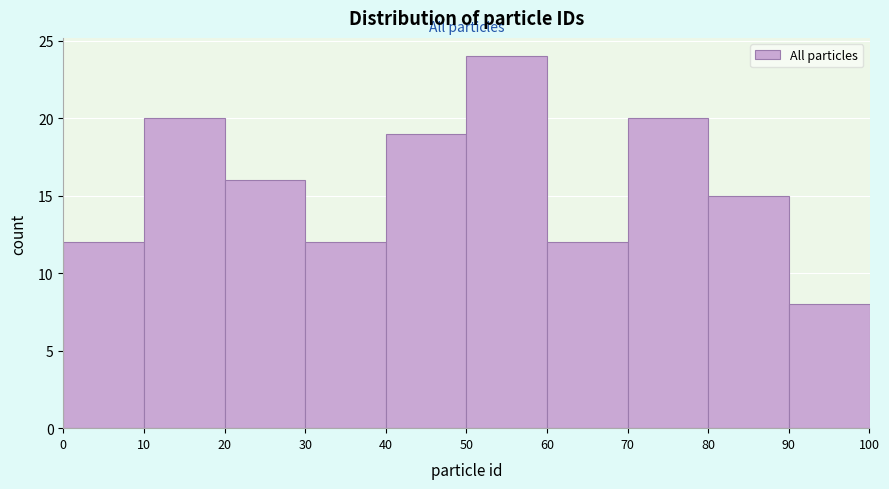

Reading left to right, list every bar in this chart as the range it spans on the x-axis followed by its height. The values are not printed on the chart, so give them approximately, as read against the axis.

0 to 10: 12
10 to 20: 20
20 to 30: 16
30 to 40: 12
40 to 50: 19
50 to 60: 24
60 to 70: 12
70 to 80: 20
80 to 90: 15
90 to 100: 8